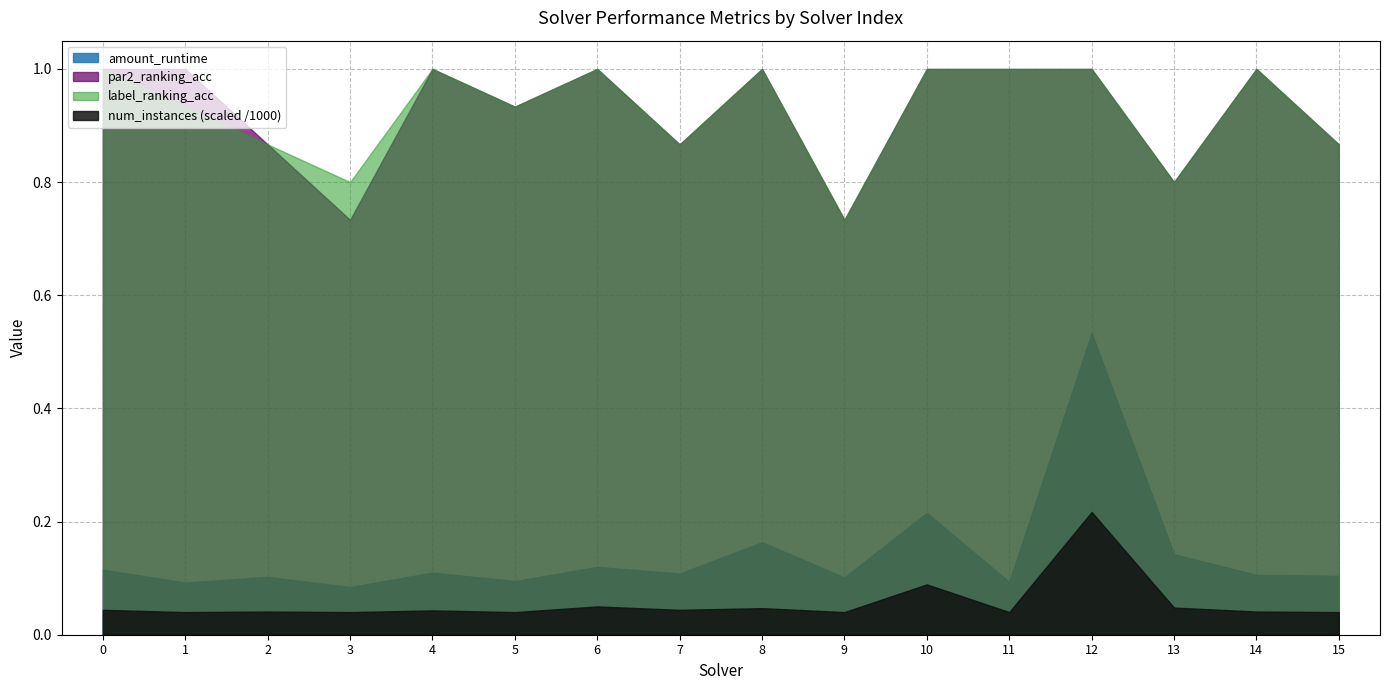

True or false: par2_ranking_acc has more than 1 interior local peaks.

True